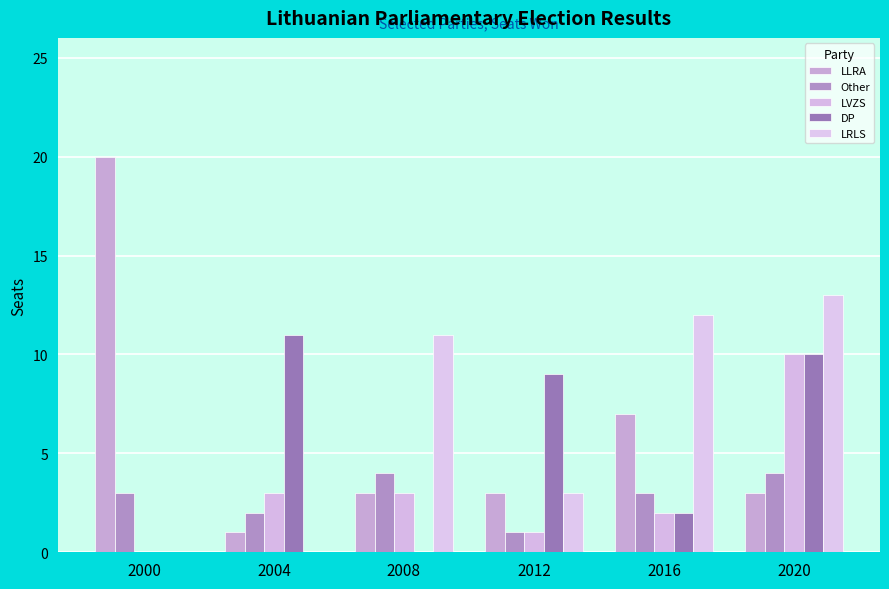

At which category is the sum across all series the highest?

2020